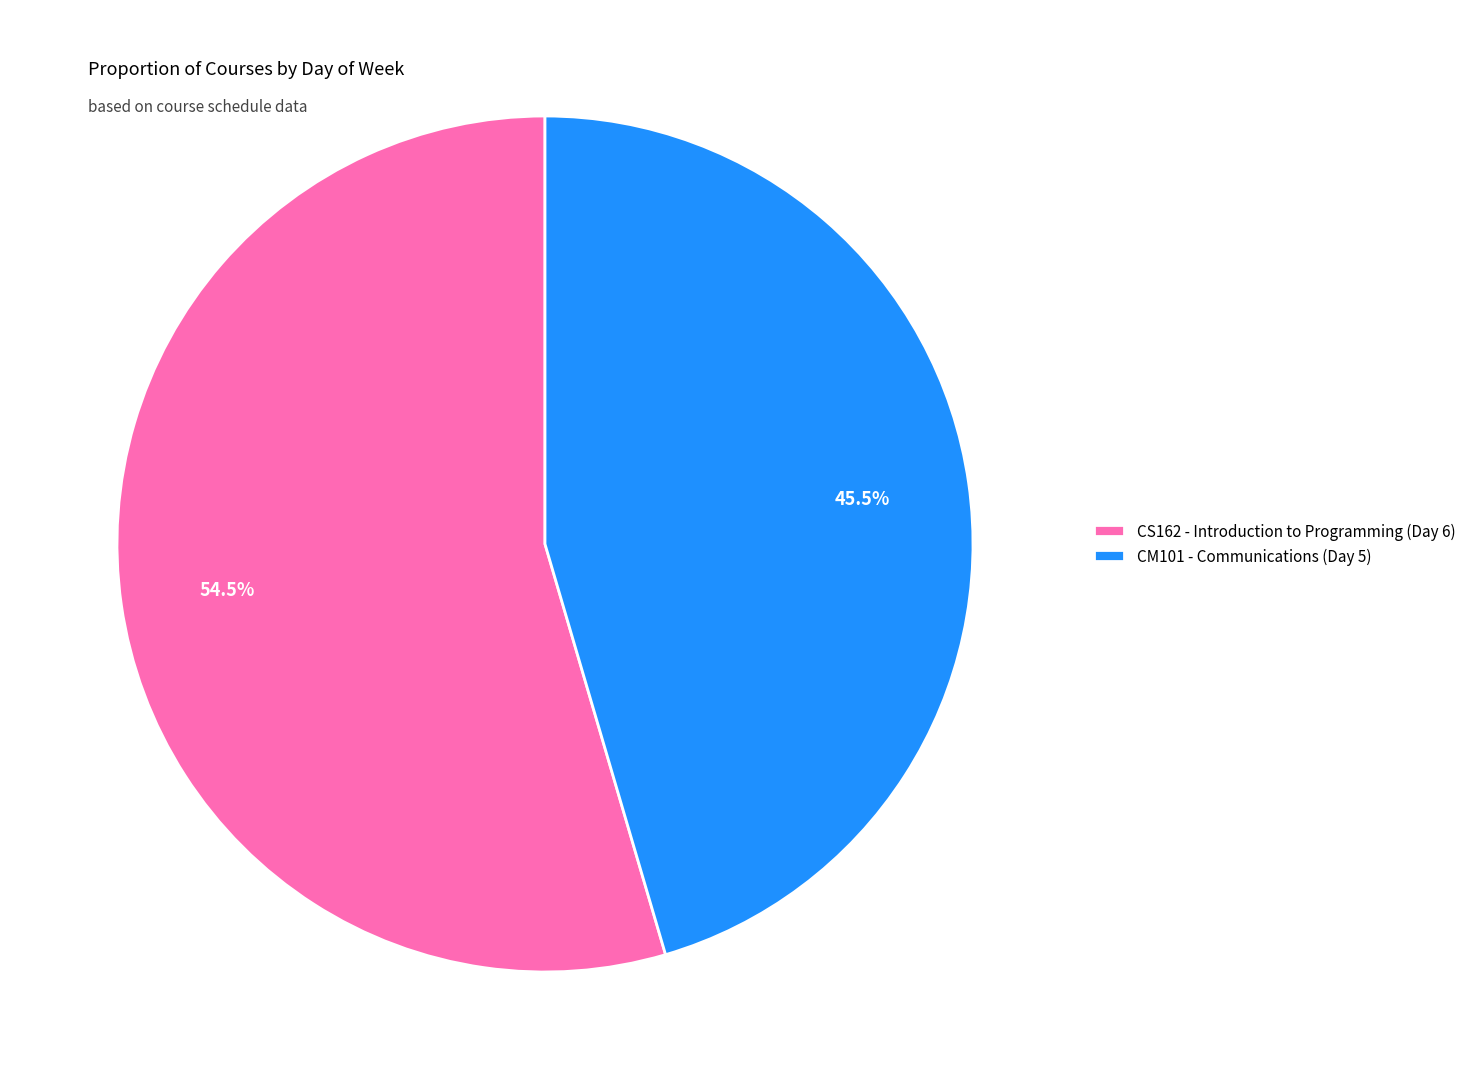

Which slice represents more than half of the pie?

CS162 - Introduction to Programming (Day 6)